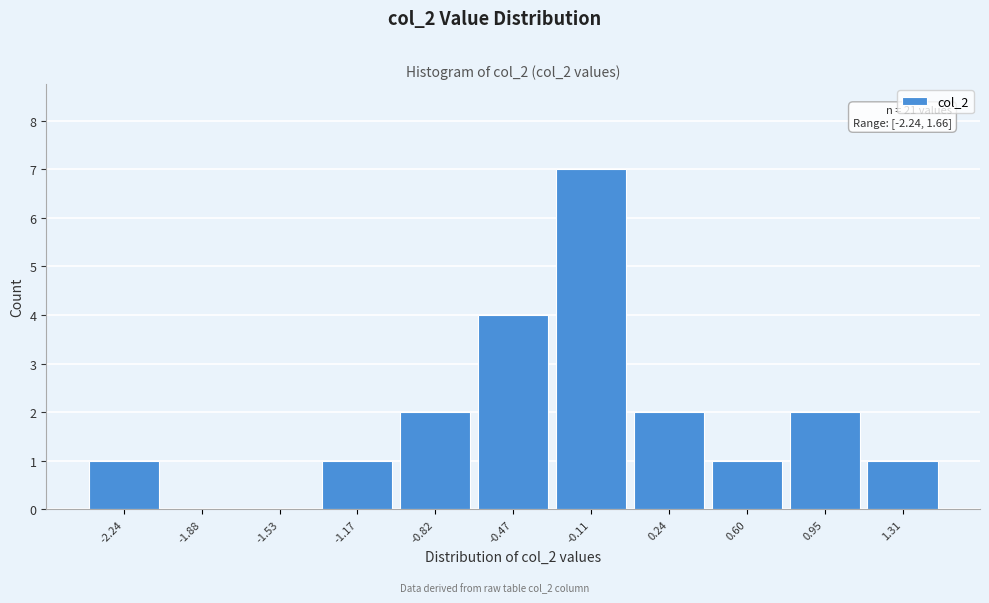

Reading right to left, list all the values displayed in this chart.

1.31=1	0.95=2	0.60=1	0.24=2	-0.11=7	-0.47=4	-0.82=2	-1.17=1	-1.53=0	-1.88=0	-2.24=1